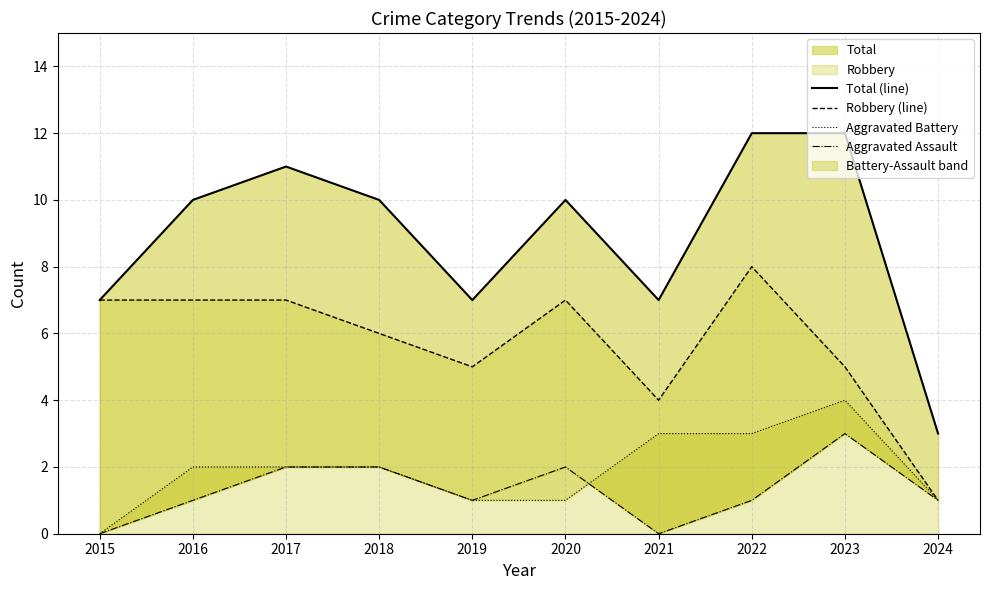

What is the value of the Robbery (line) point at the 1st from the left?

7